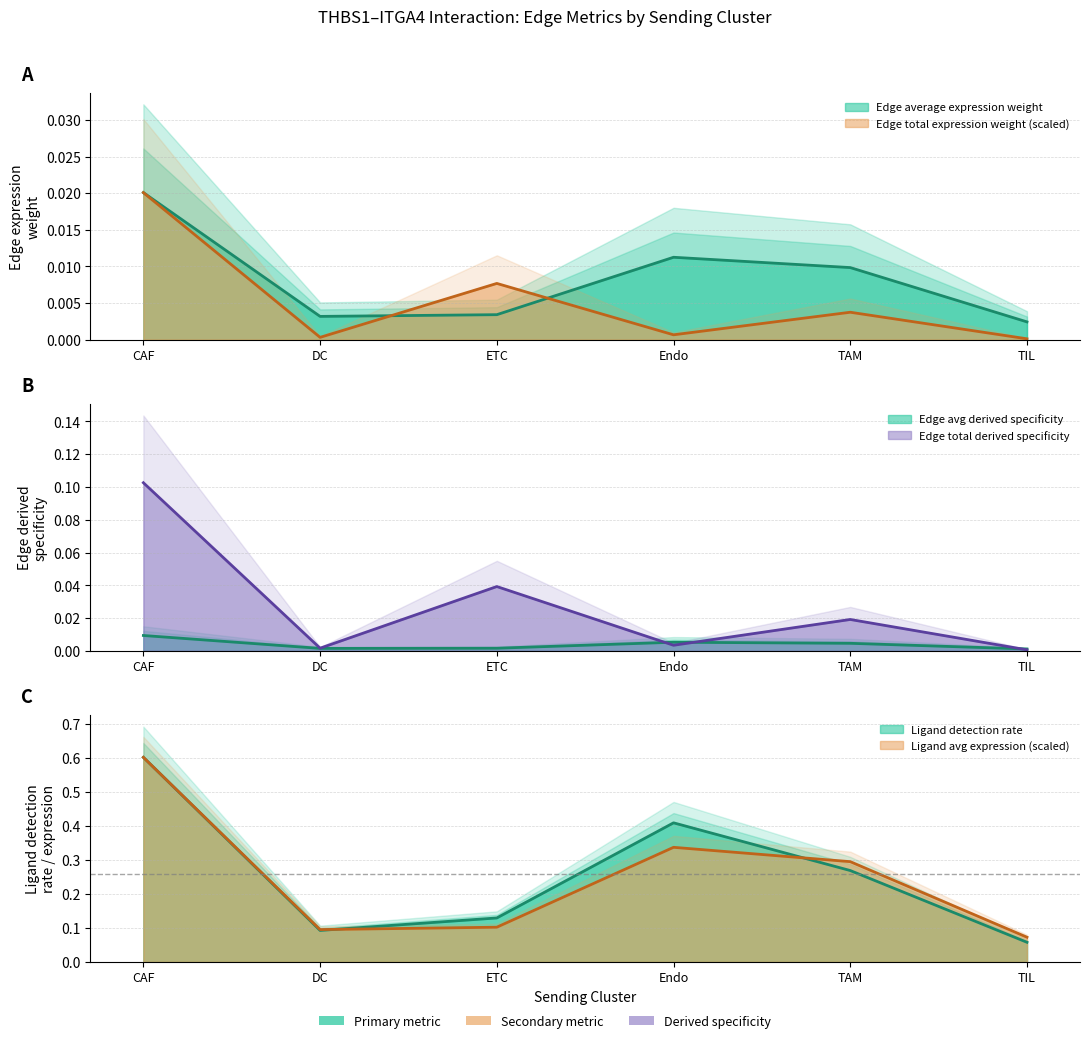

In Ligand average expression value, how many points are lower than both neighbors (excluding endpoints)?

1